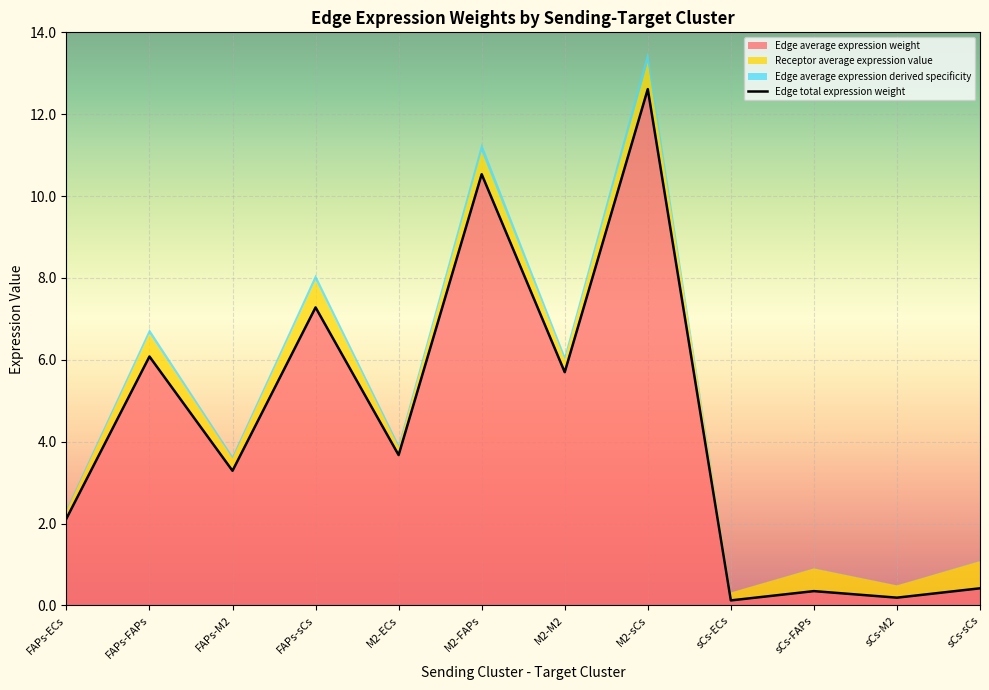

Is it true that Edge average expression weight equals 6.1 at FAPs-FAPs?

True